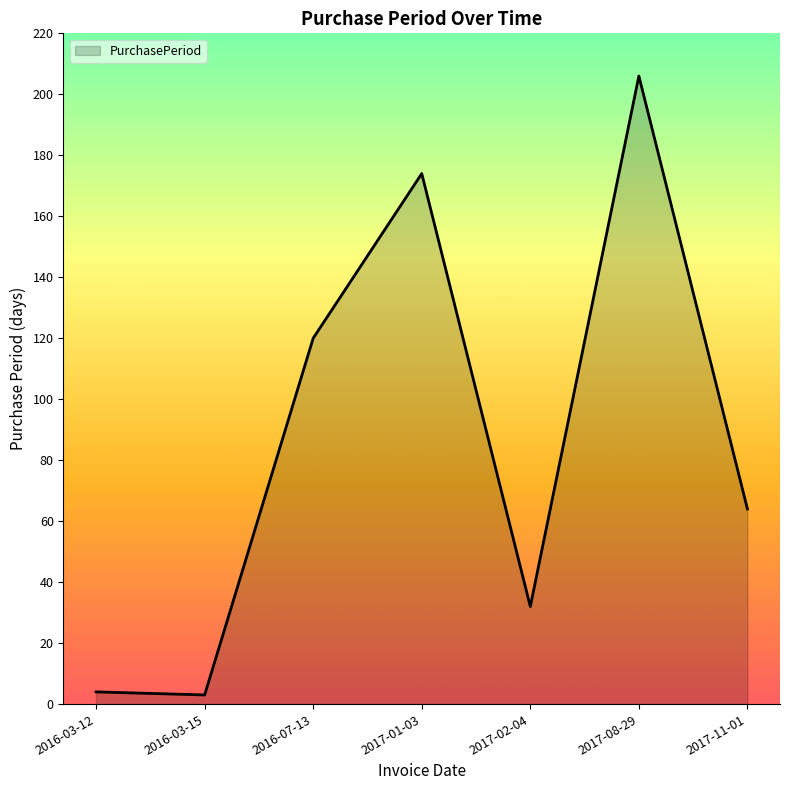

How many values are below 64?

3